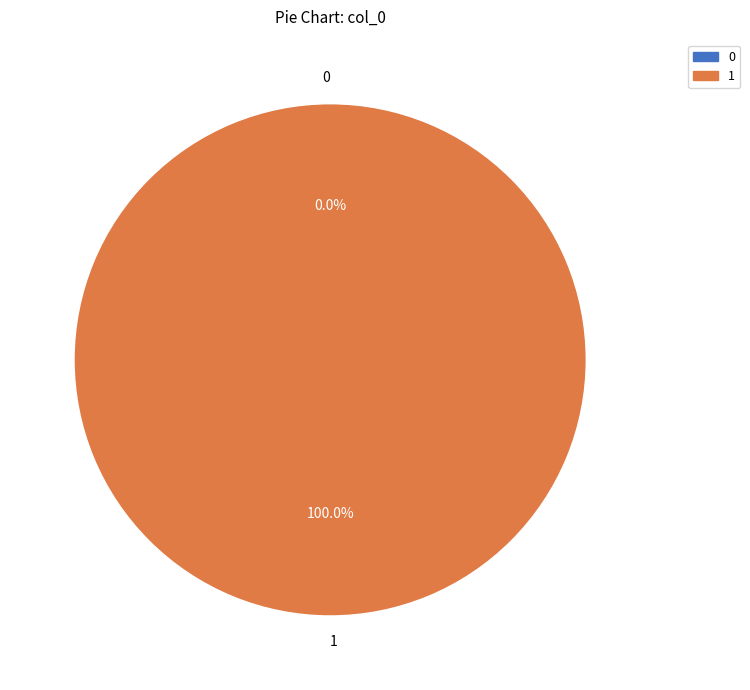

To the nearest percent, what is the difference between the largest and smallest slice percentages?

100%